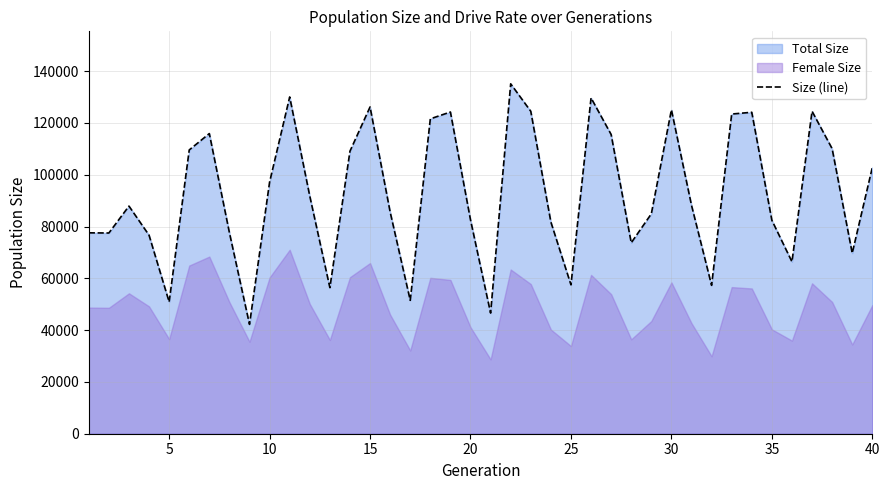

What is the lowest value of the Size (line) series?

42222